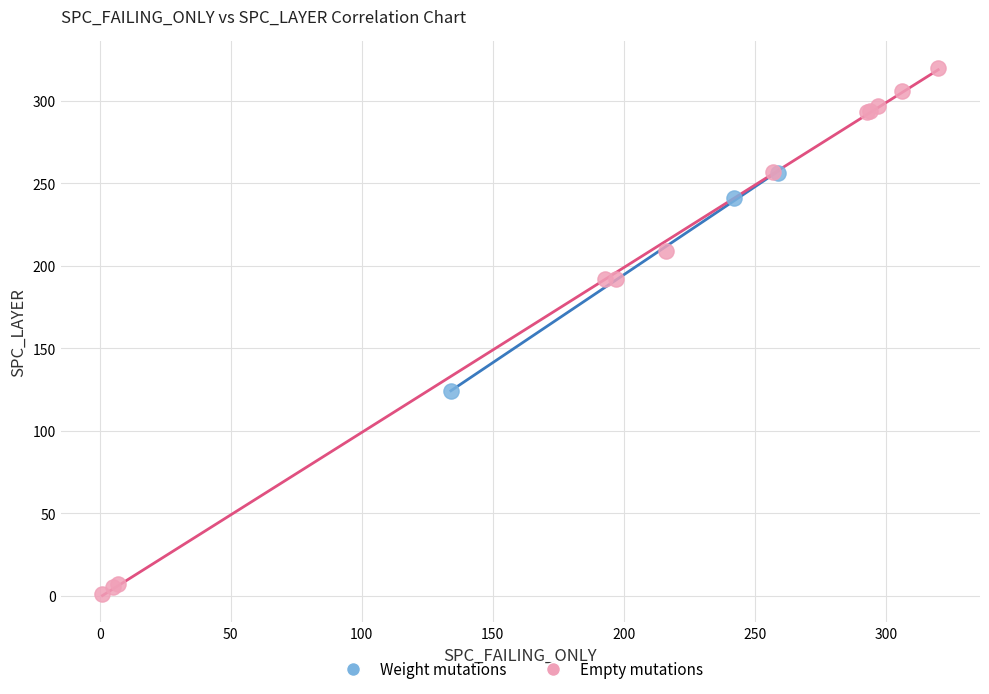

Which series has the widest spread of Y values?

Empty mutations